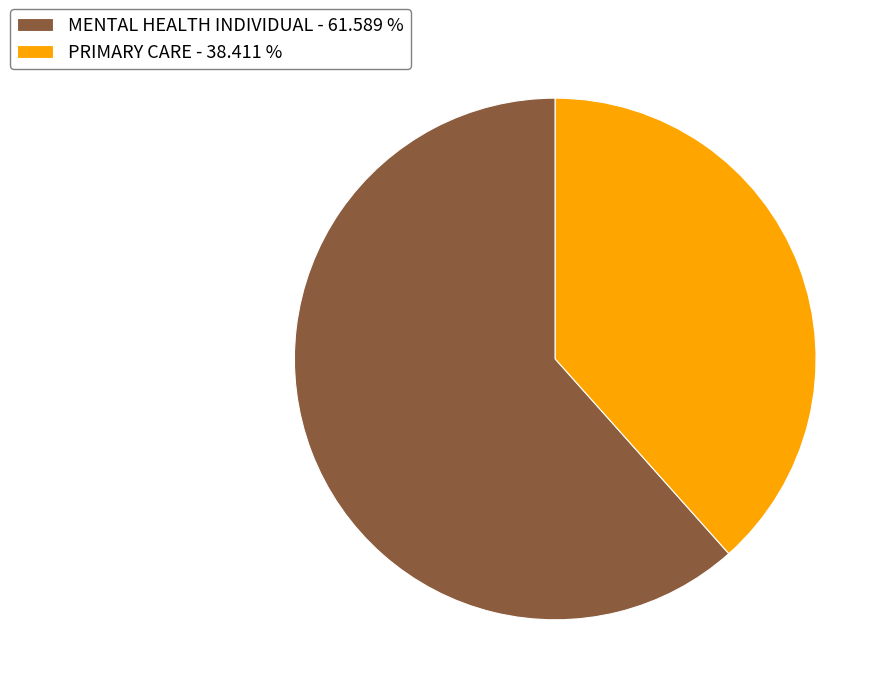

Is the sum of PRIMARY CARE and MENTAL HEALTH INDIVIDUAL greater than half?

Yes